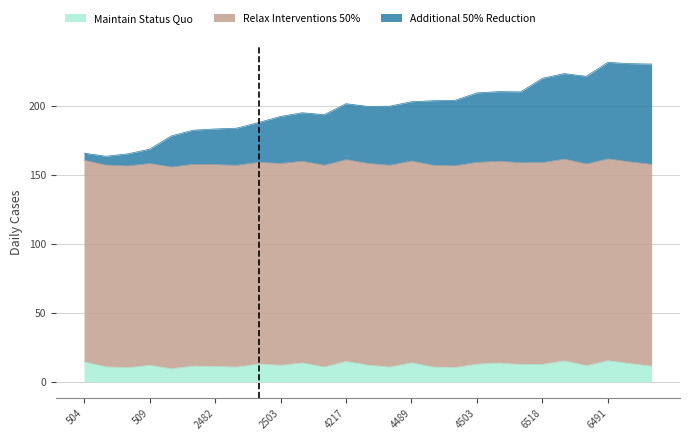

How many lines are shown in the chart?

3